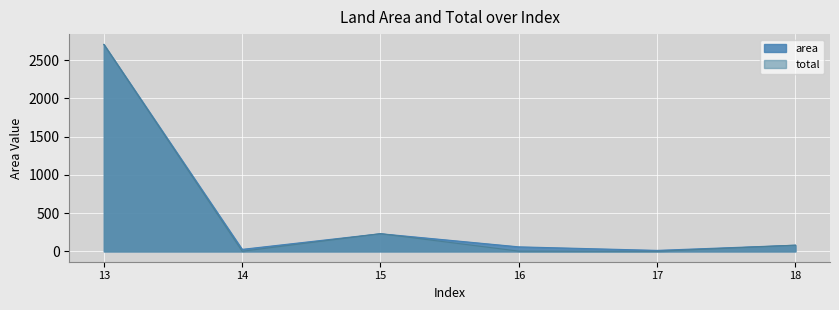

Reading left to right, transcribe all the data shown in this chart.

area: 13=2706.0	14=26.4	15=231.0	16=59.2	17=13.0	18=80.8
total: 13=2706.0	14=1.3	15=231.0	16=2.9	17=0.6	18=80.8